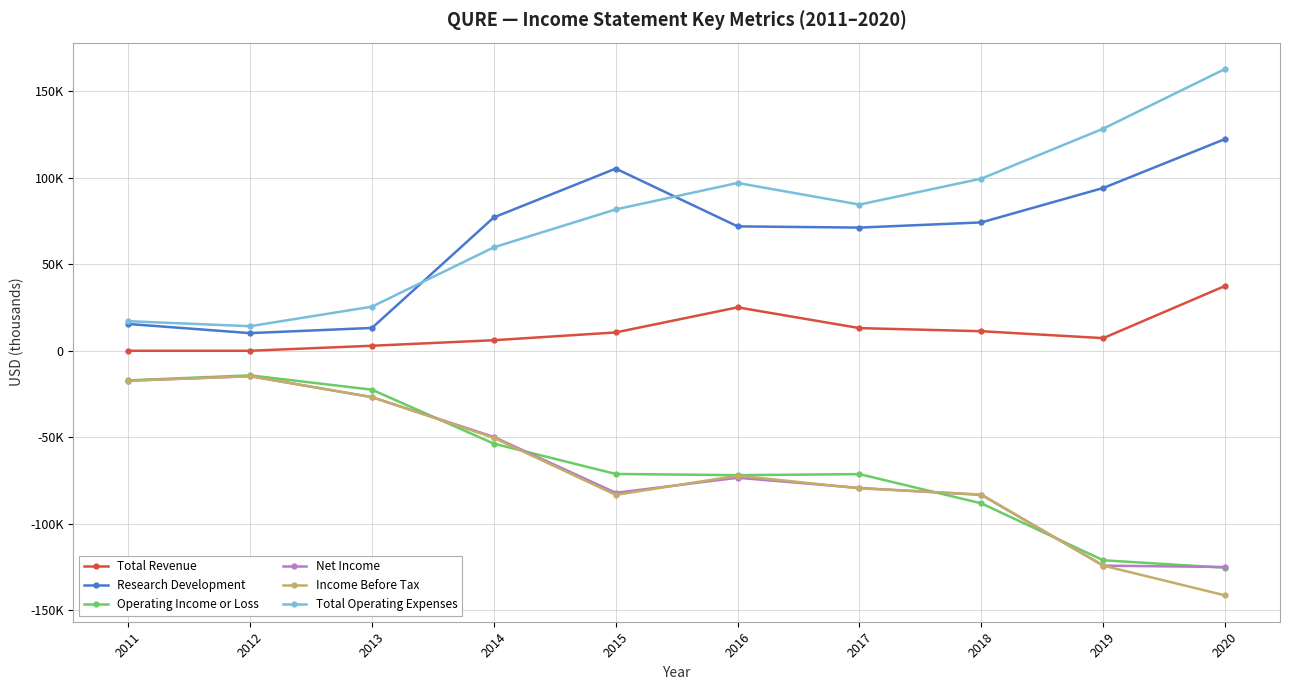

What are all the series names shown in the legend?

Total Revenue, Research Development, Operating Income or Loss, Net Income, Income Before Tax, Total Operating Expenses